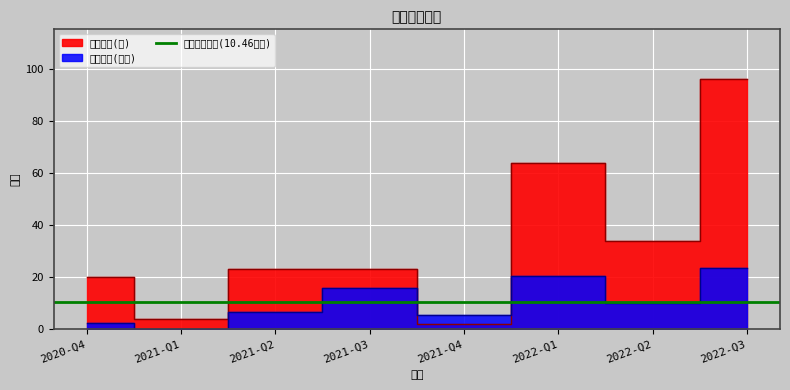

What is the difference between the maximum and minimum values in the 持有数量(只) series?

94.0